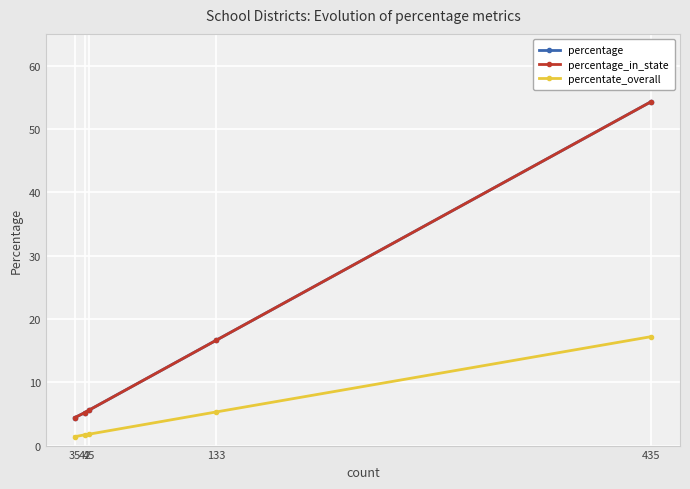

How many lines are shown in the chart?

3